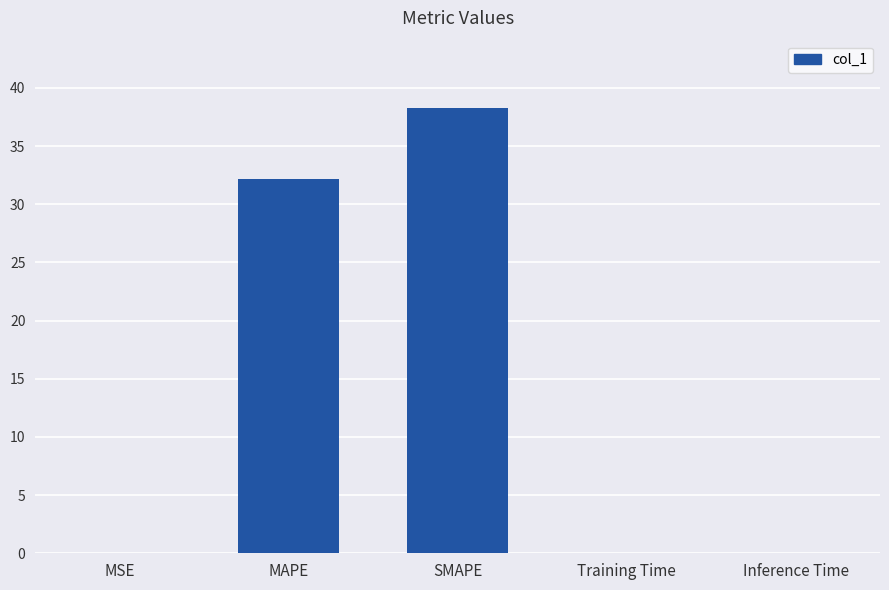

Is it true that the value at SMAPE is 38.3?

True